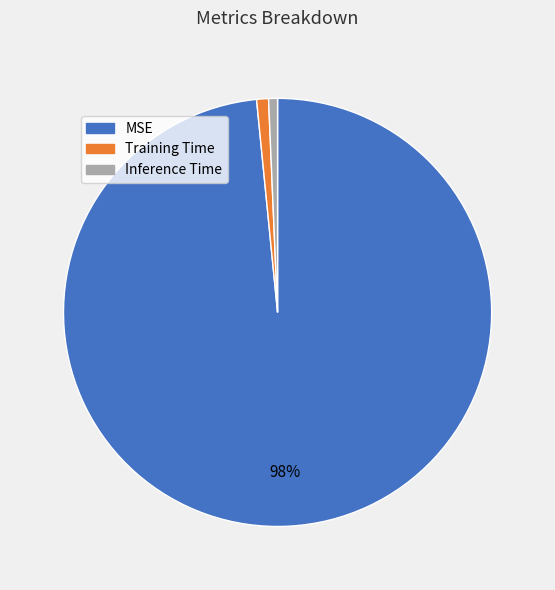

To the nearest percent, what is the average slice percentage?

33%